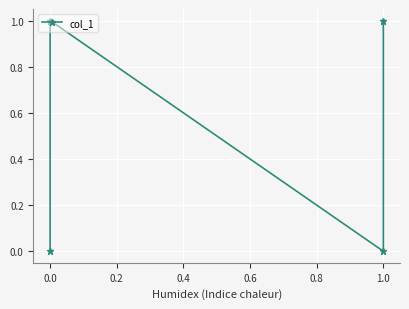

What is the difference between the second highest and second lowest values?

1